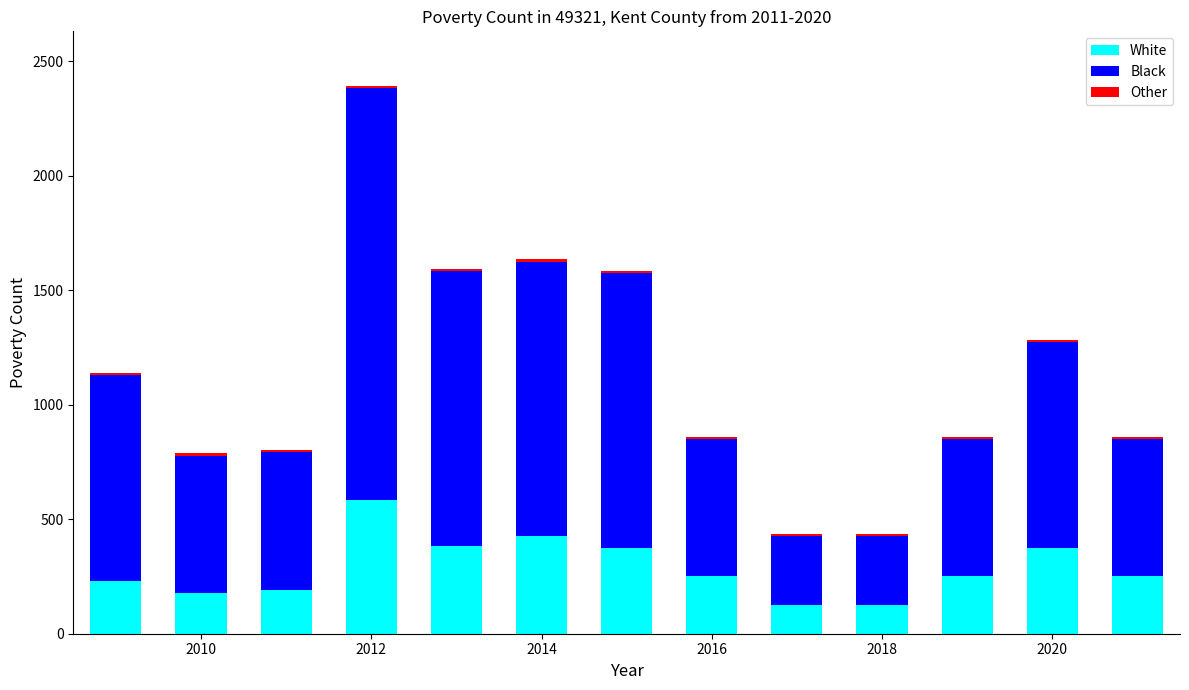

What is the lowest value of the White series?

125.0